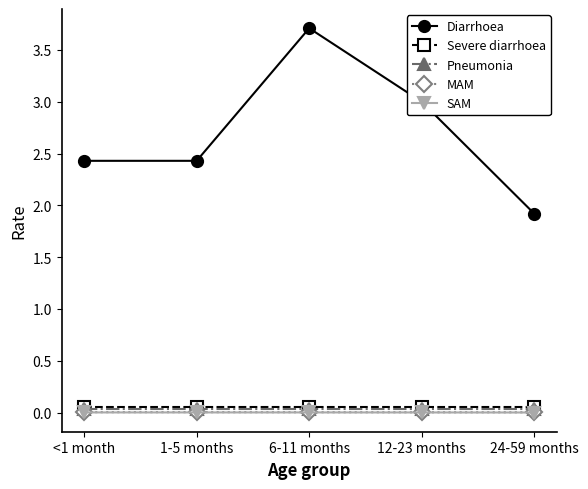

True or false: MAM and Severe diarrhoea intersect in this chart.

False